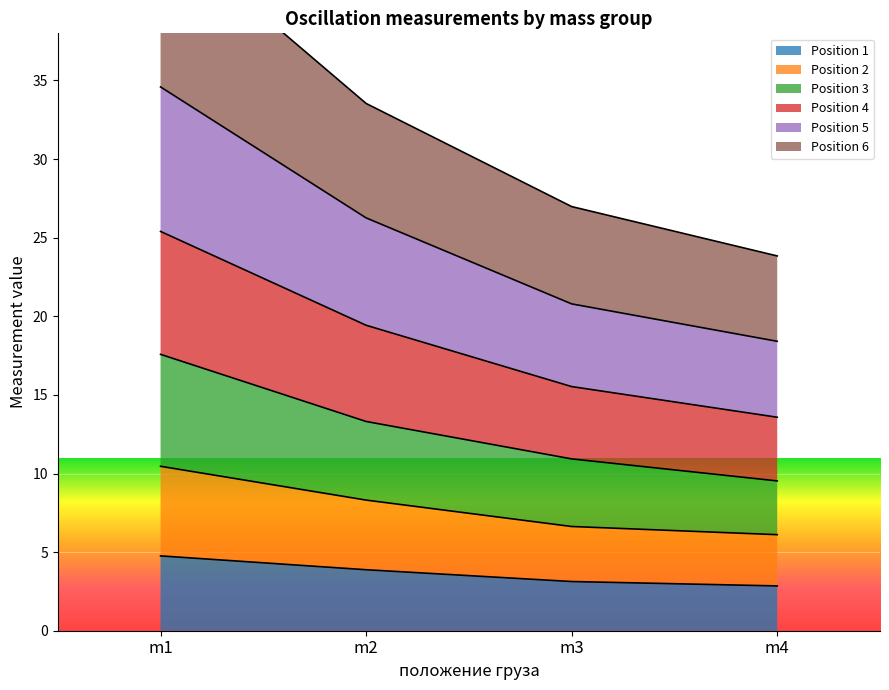

True or false: Position 1 has more than 1 points higher than both neighbors.

False